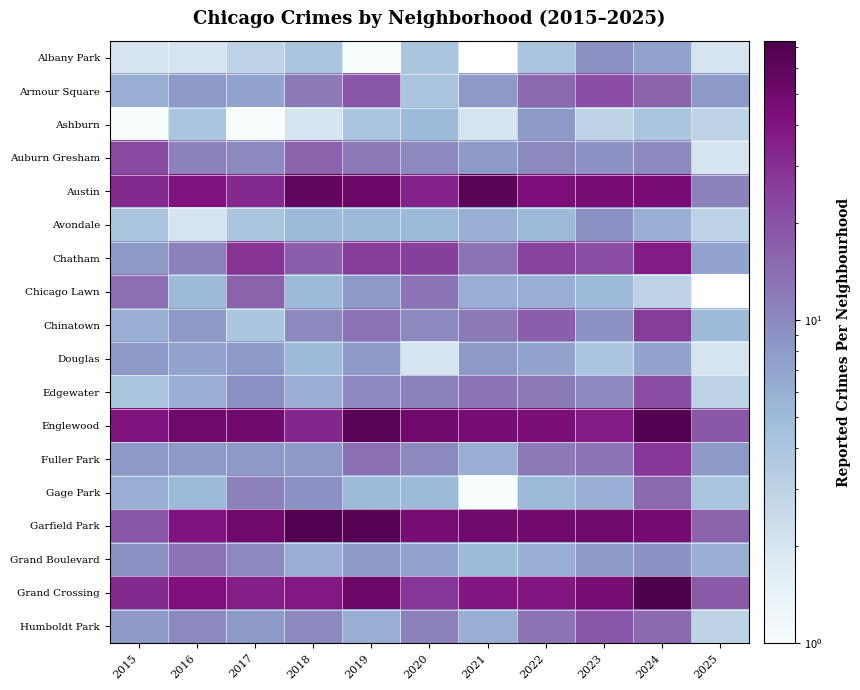

At 2020, list the series in order from largest to smallest.

Englewood, Garfield Park, Austin, Grand Crossing, Chatham, Chicago Lawn, Edgewater, Humboldt Park, Auburn Gresham, Chinatown, Fuller Park, Grand Boulevard, Ashburn, Avondale, Gage Park, Albany Park, Armour Square, Douglas